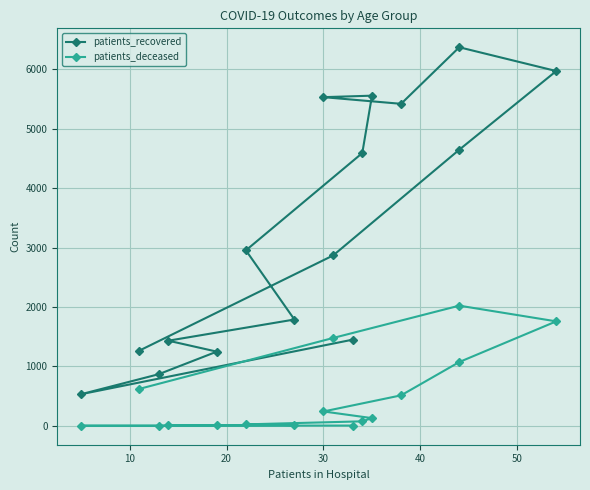

How many lines are shown in the chart?

2